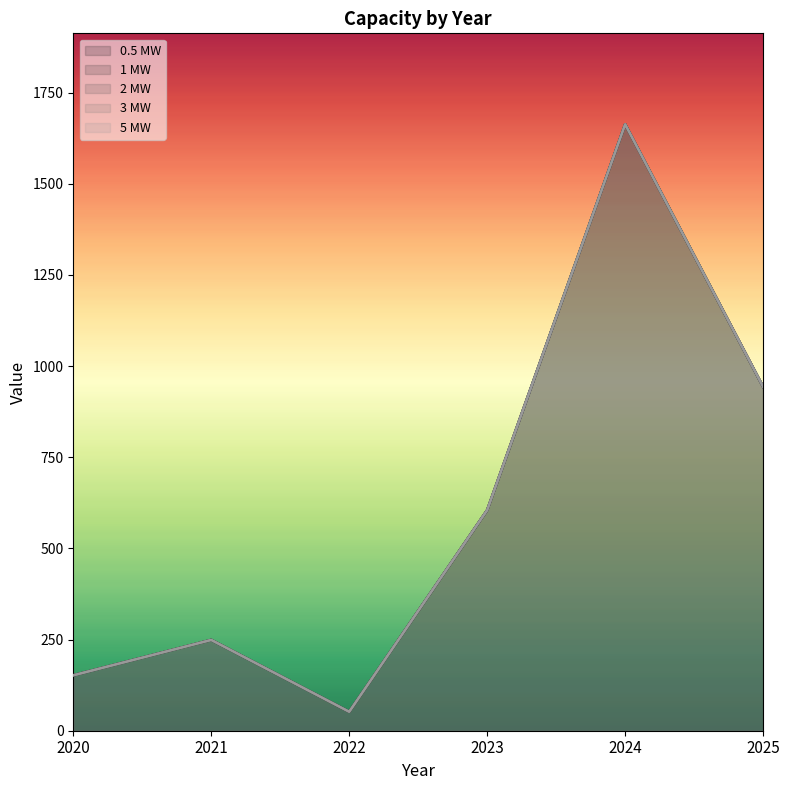

At how many categories does at least one series exceed 846?

2